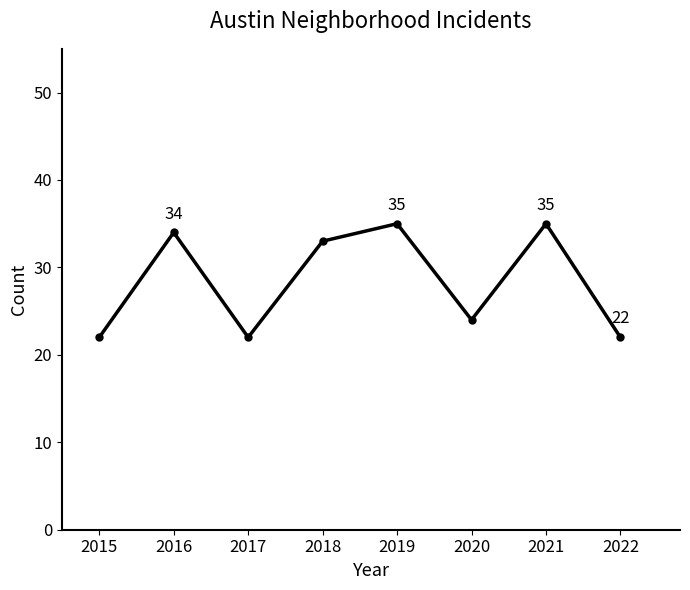

What is the minimum value shown in the chart?

22